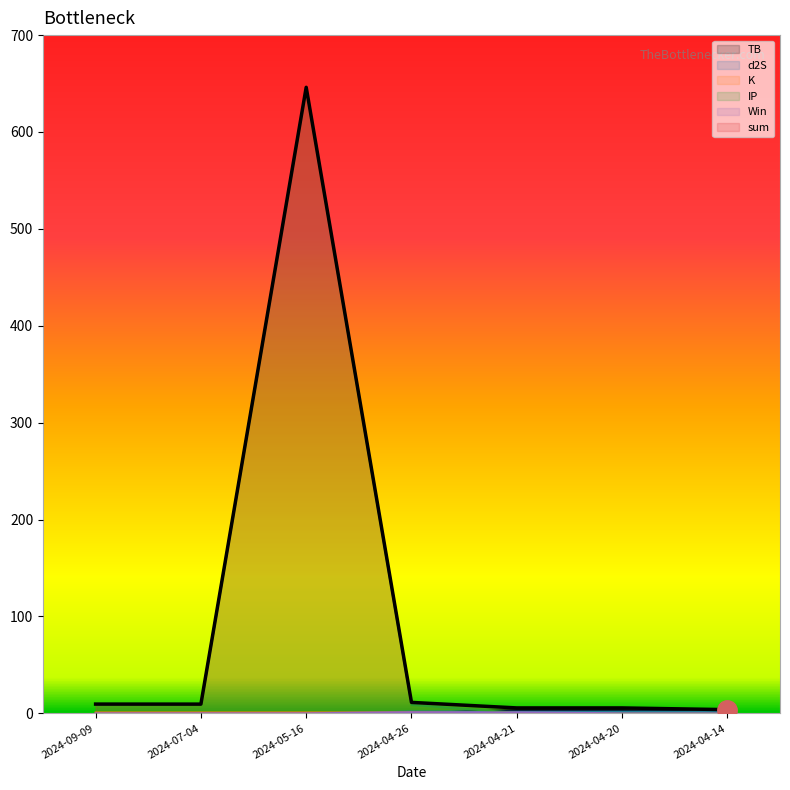

Reading right to left, transcribe all the data shown in this chart.

TB: 2024-04-14=1.5	2024-04-20=3.2	2024-04-21=3.2	2024-04-26=0.1	2024-05-16=0.0	2024-07-04=0.0	2024-09-09=0.0
d2S: 2024-04-14=1.7	2024-04-20=1.7	2024-04-21=1.7	2024-04-26=1.7	2024-05-16=0.0	2024-07-04=0.0	2024-09-09=0.0
K: 2024-04-14=0.2	2024-04-20=0.2	2024-04-21=0.2	2024-04-26=0.8	2024-05-16=0.8	2024-07-04=0.8	2024-09-09=0.8
IP: 2024-04-14=0.5	2024-04-20=0.5	2024-04-21=0.5	2024-04-26=8.7	2024-05-16=645.3	2024-07-04=8.7	2024-09-09=8.7
Win: 2024-04-14=0.0	2024-04-20=0.0	2024-04-21=1.0	2024-04-26=1.0	2024-05-16=0.0	2024-07-04=0.0	2024-09-09=0.0
sum: 2024-04-14=3.8	2024-04-20=5.6	2024-04-21=5.6	2024-04-26=11.3	2024-05-16=646.1	2024-07-04=9.5	2024-09-09=9.5